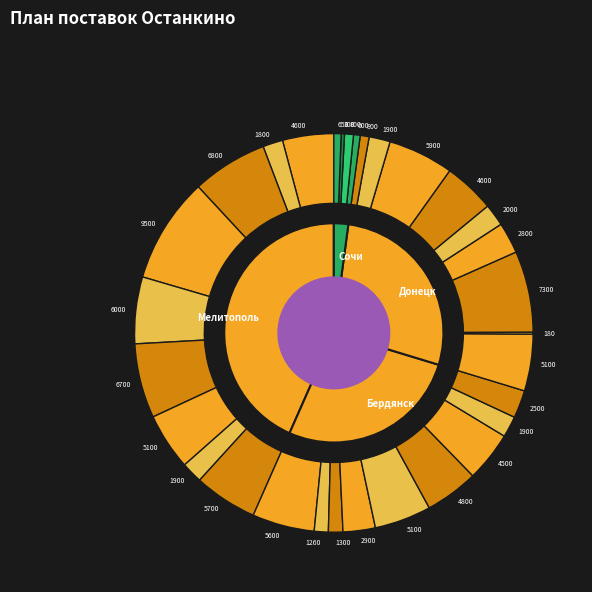

Does 5 account for over 50% of the chart?

No